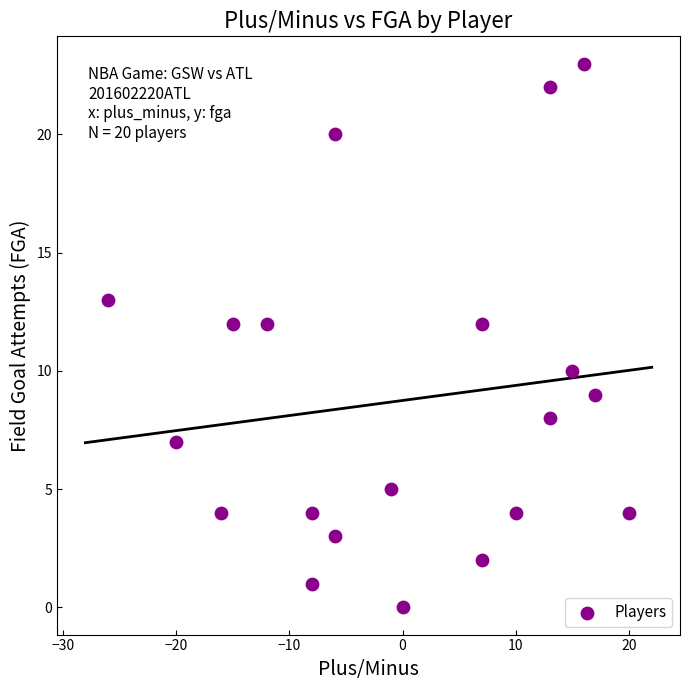

What is the range of X values (max minus min)?

46